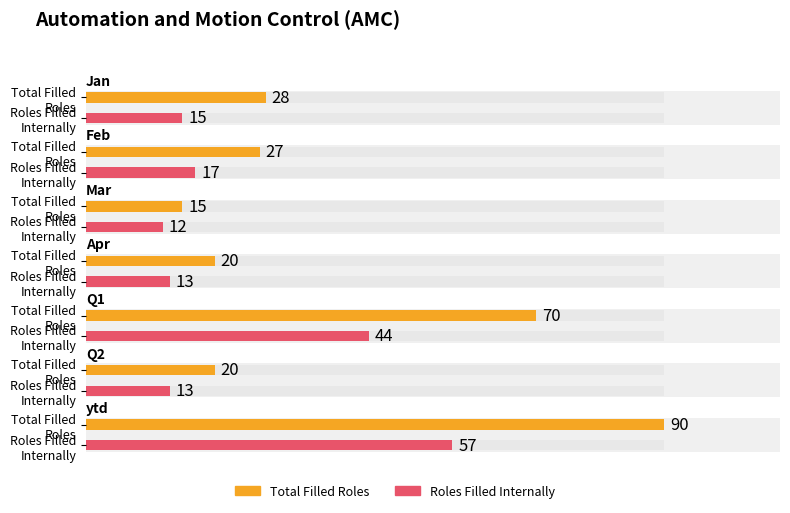

What is the value of the Total Filled Roles bar at the 4th from the left?

20